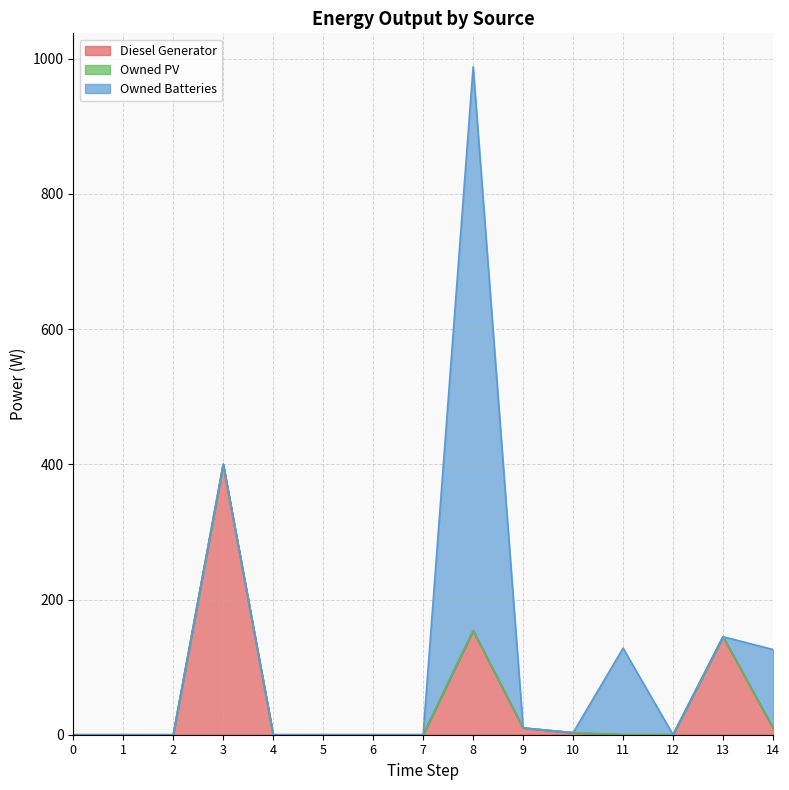

What is the difference between the second highest and minimum values in the Owned Batteries series?

128.0